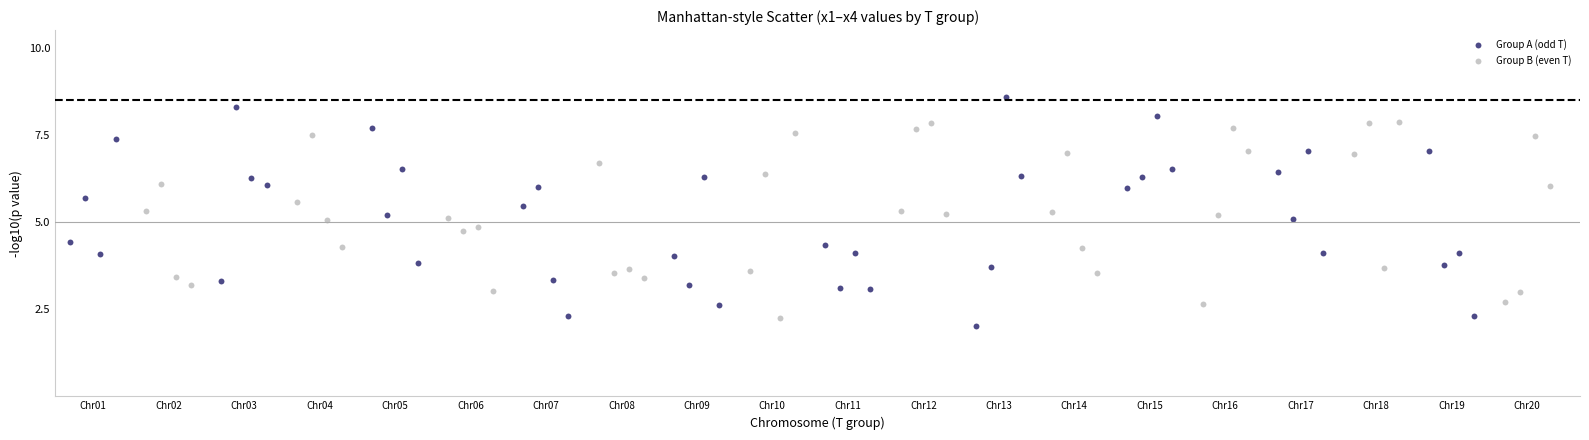

Which series contains the highest Y value?

Group A (odd T)